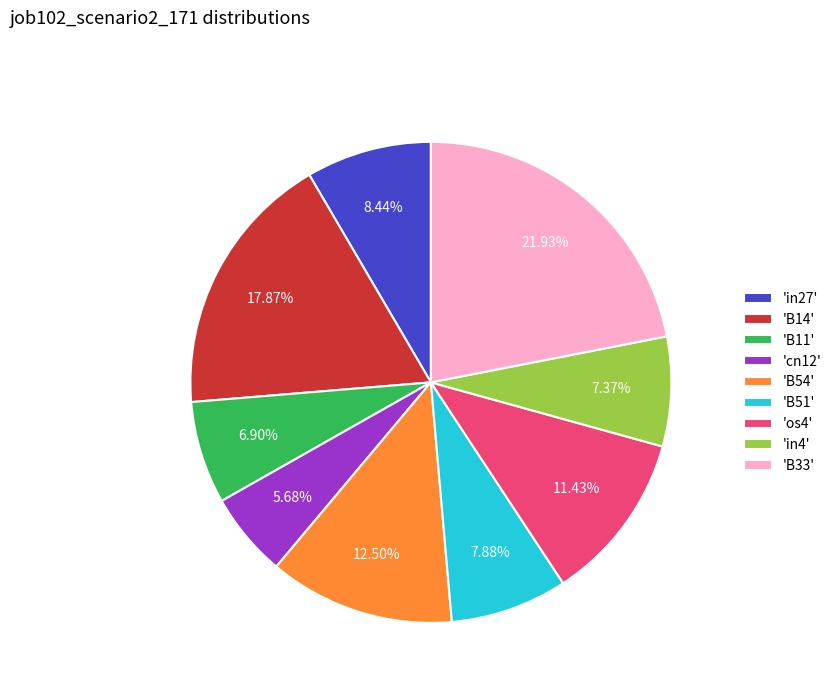

Does 'in27' represent more than half of the total?

No